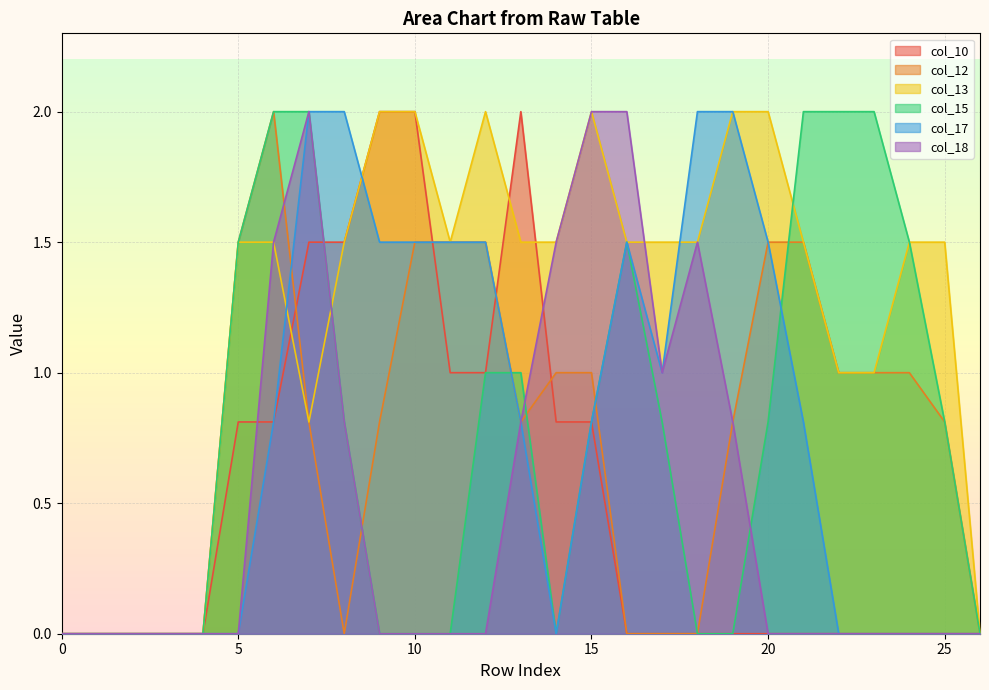

Between 5 and 6, which series saw the biggest shift?

col_18